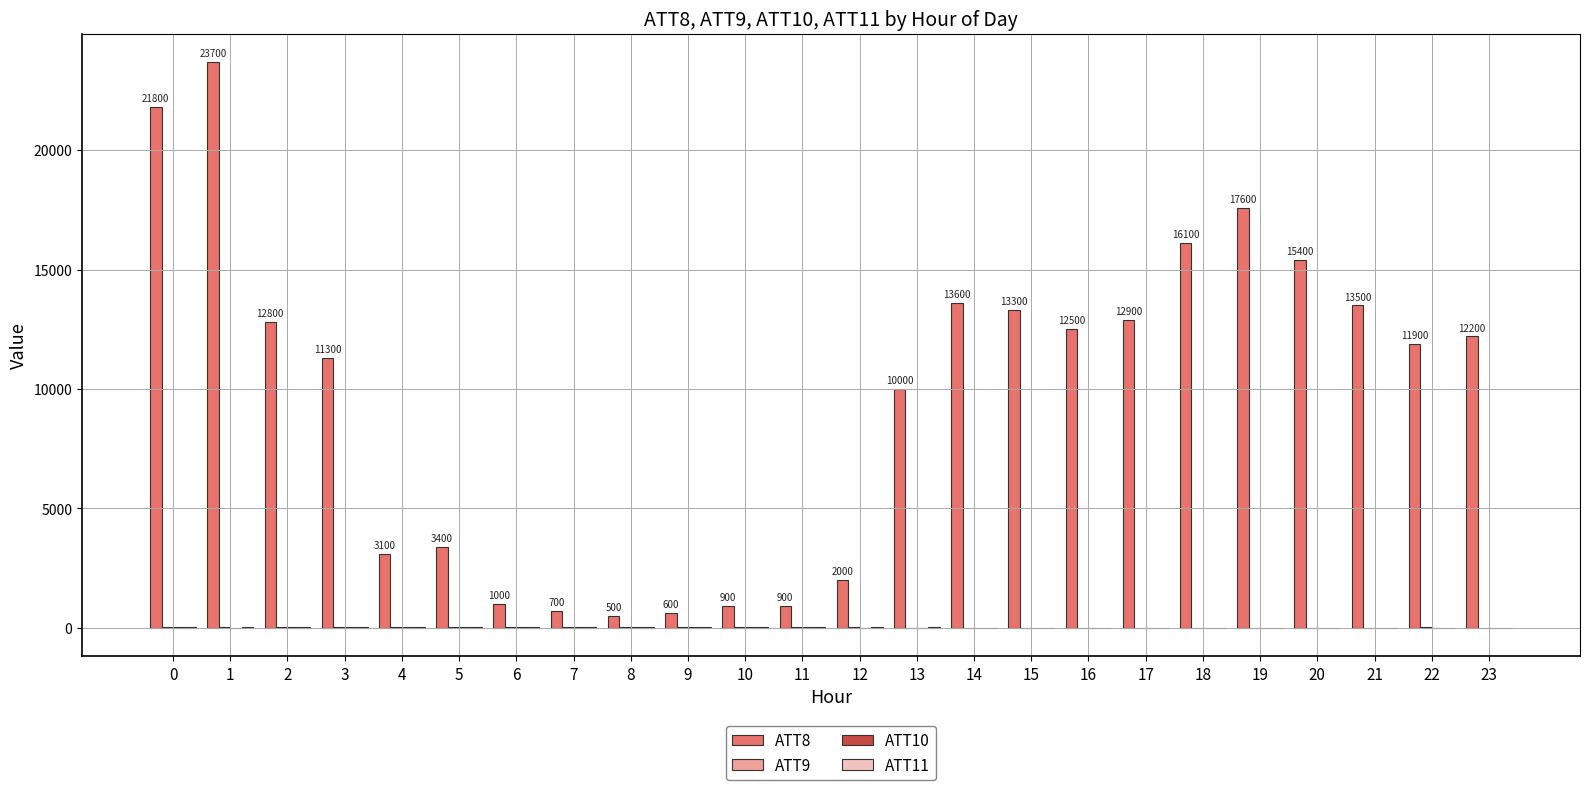

The value of ATT8 at 14 is 19520.5. True or false?

False